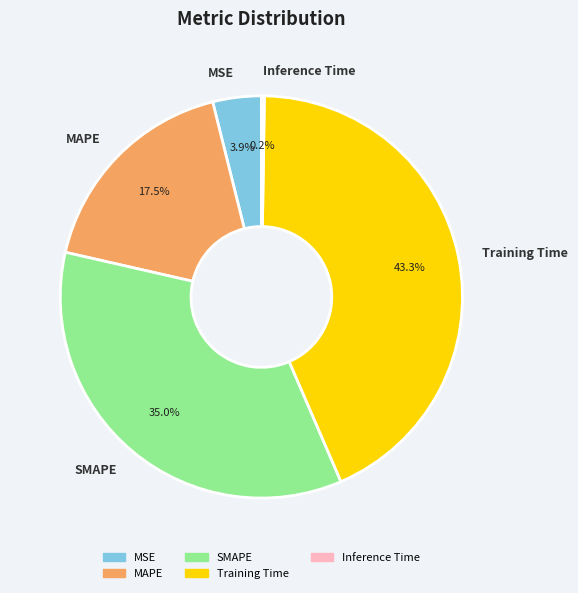

Does SMAPE account for over 50% of the chart?

No